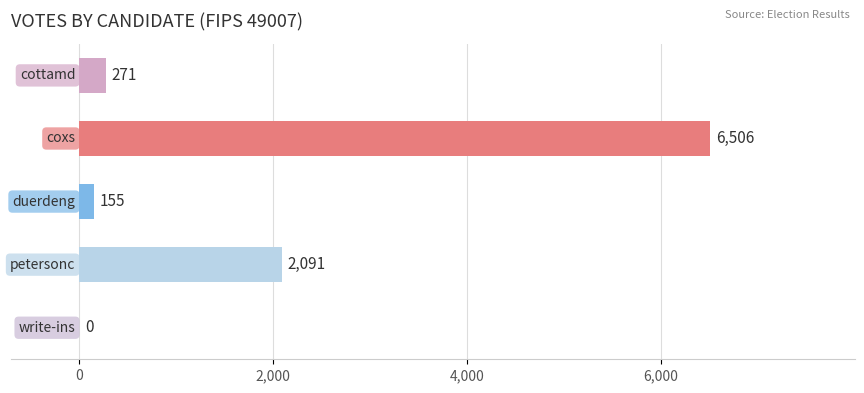

What is the average value?

1805